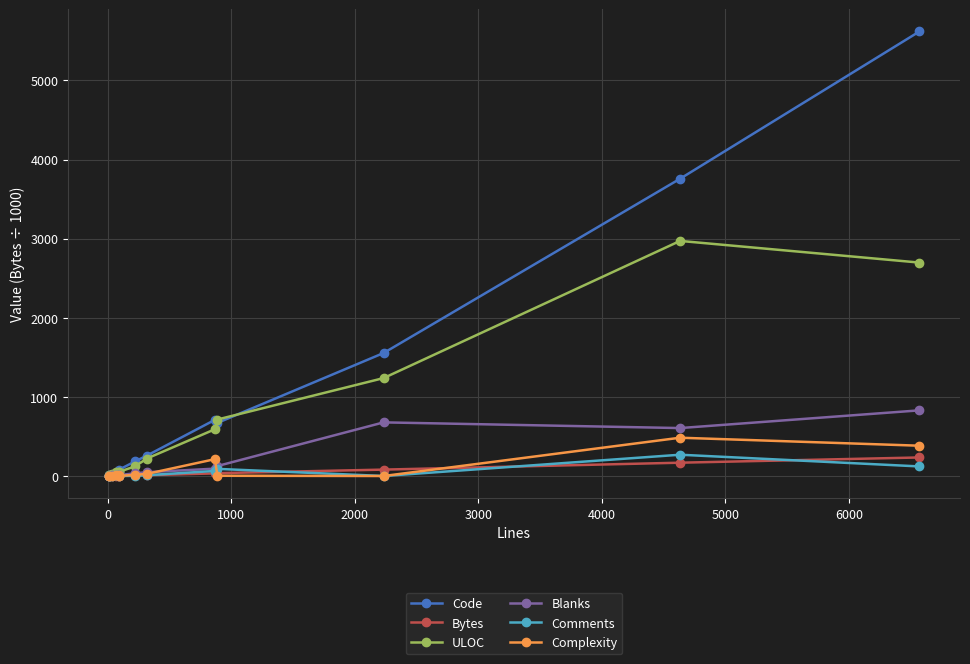

What is the maximum value for Blanks?

830.0